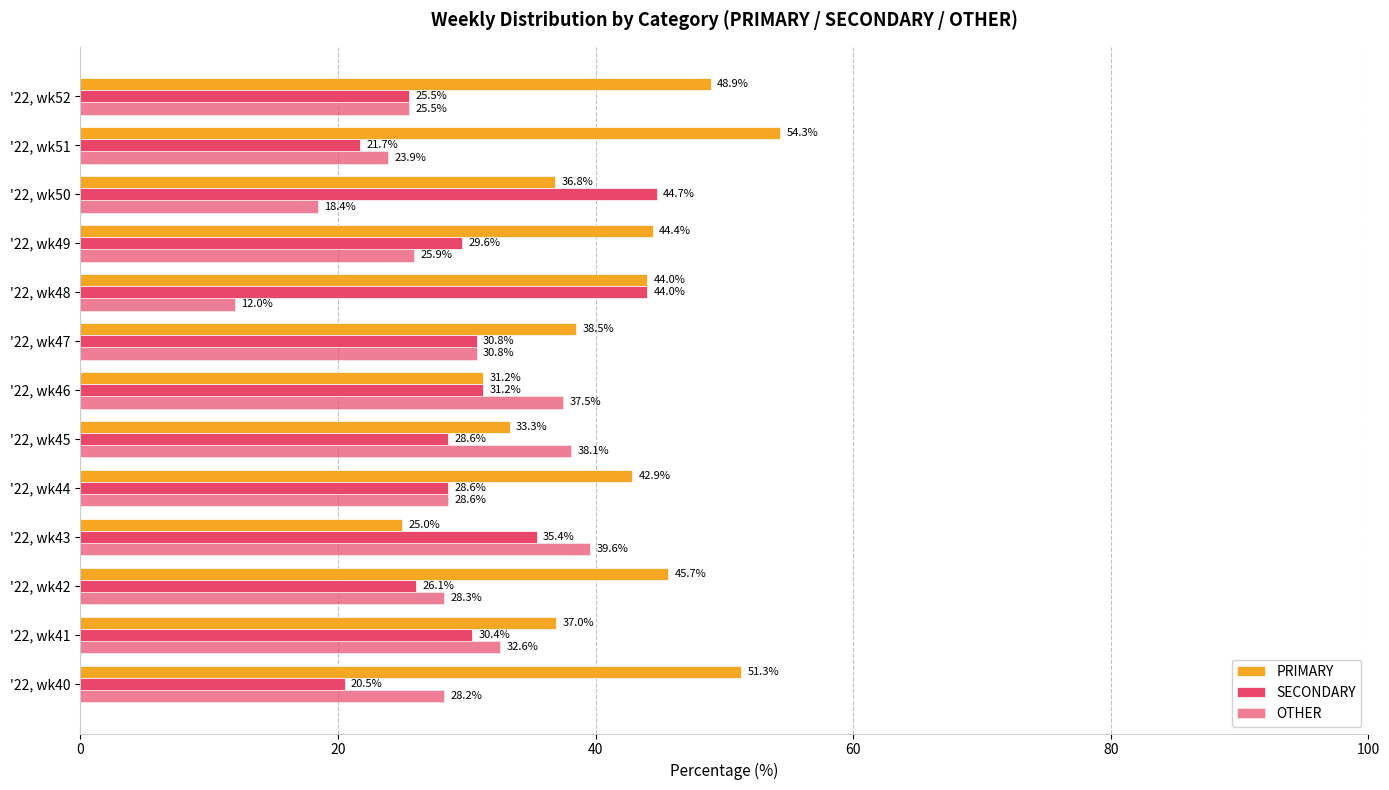

What is the difference between the maximum and minimum values in the OTHER series?

27.6